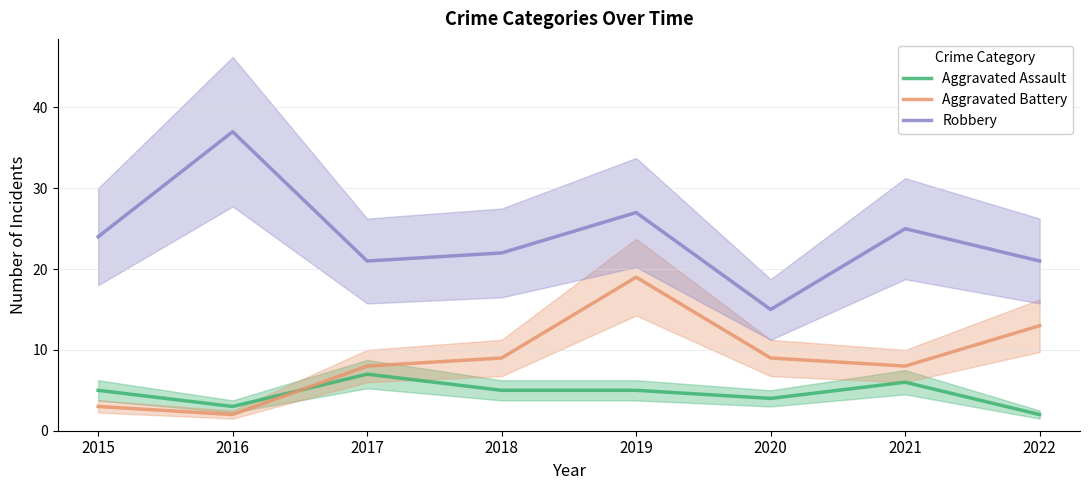

At how many categories does at least one series exceed 23?

4